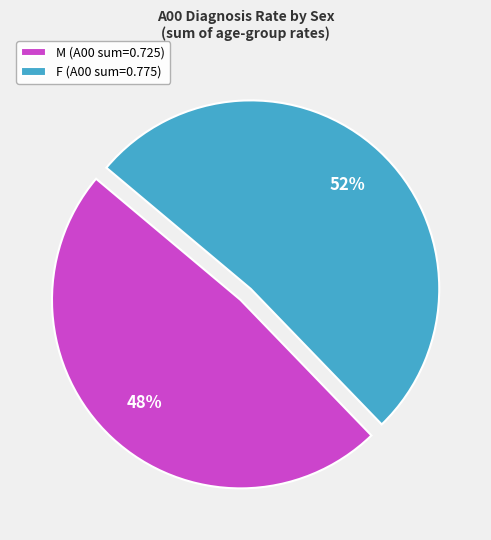

Is the sum of F (A00 sum=0.775) and M (A00 sum=0.725) greater than half?

Yes